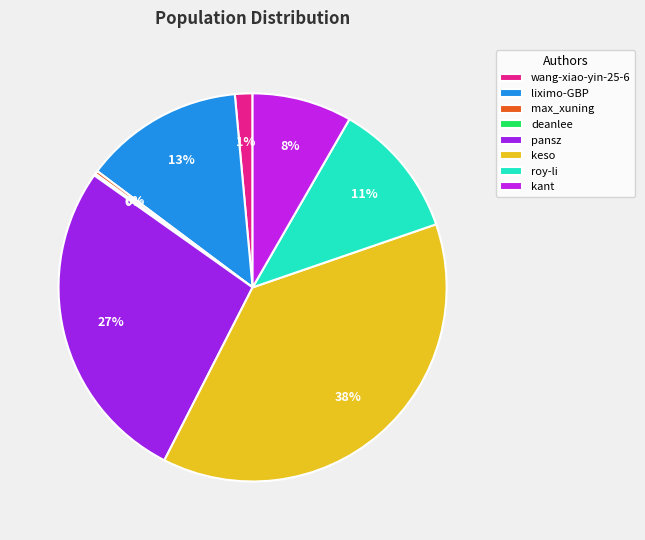

To the nearest percent, what portion does roy-li represent?

11%